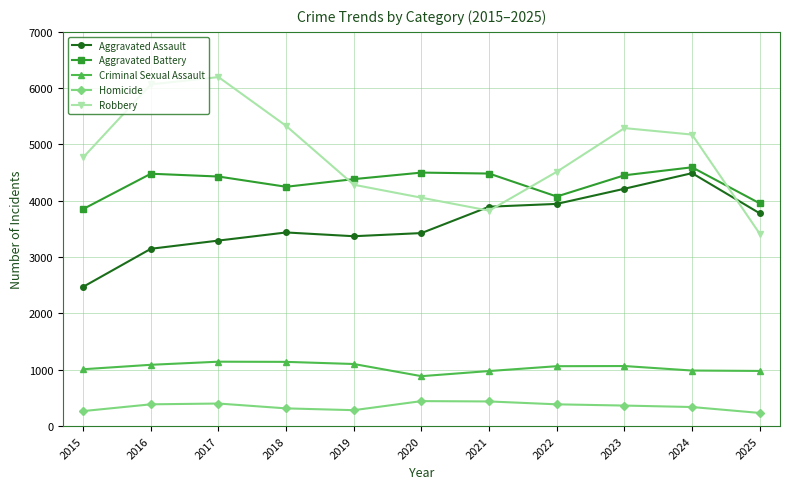

Between 2015 and 2023, which series saw the biggest shift?

Aggravated Assault